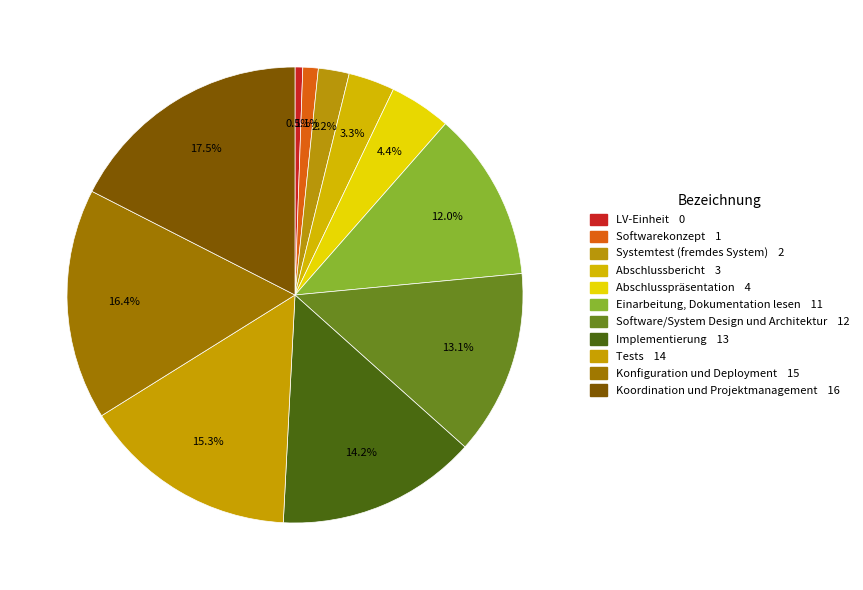

What is the smallest slice in the pie chart?

LV-Einheit